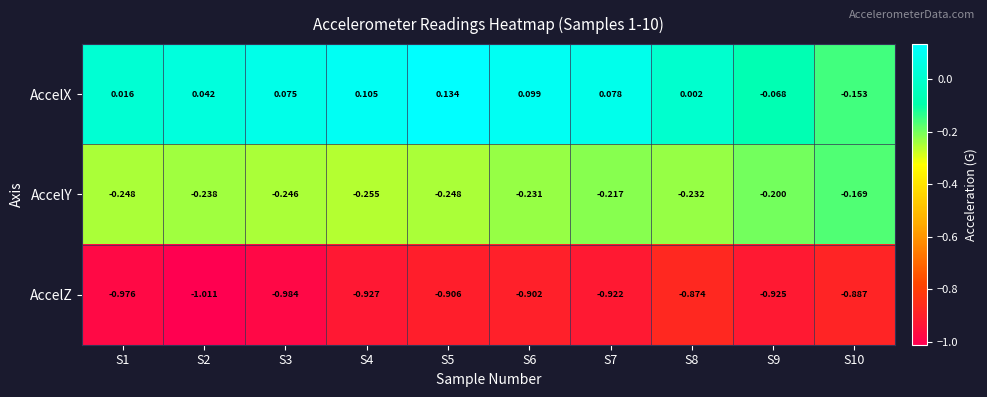

Which series has the largest total across all categories?

AccelX